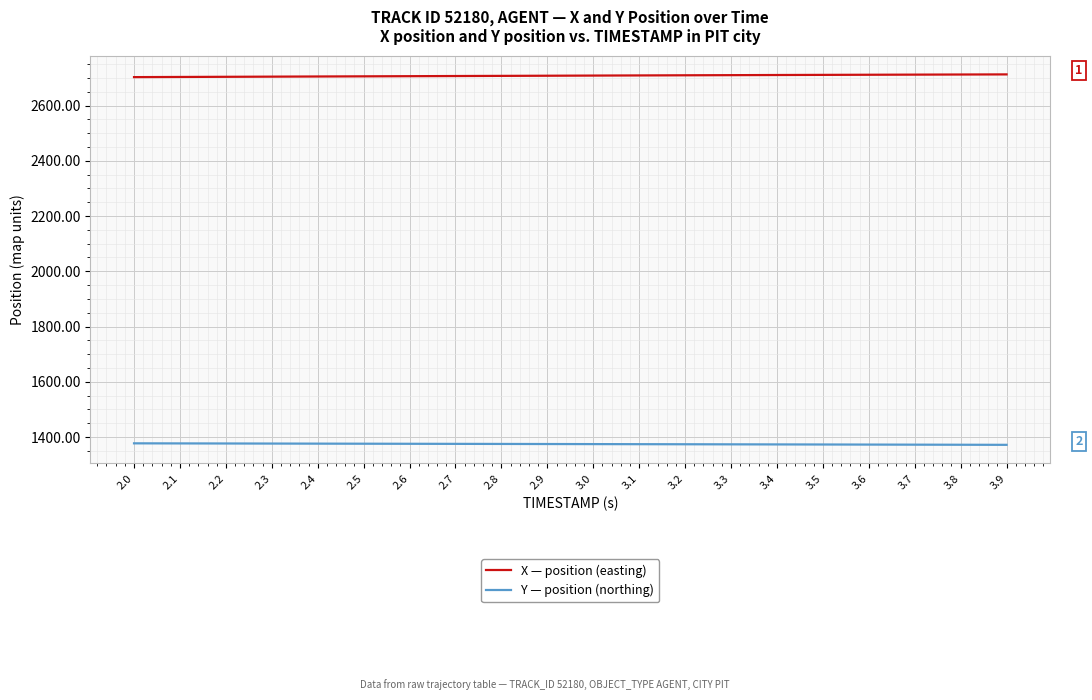

Which series has the largest total across all categories?

X — position (easting)